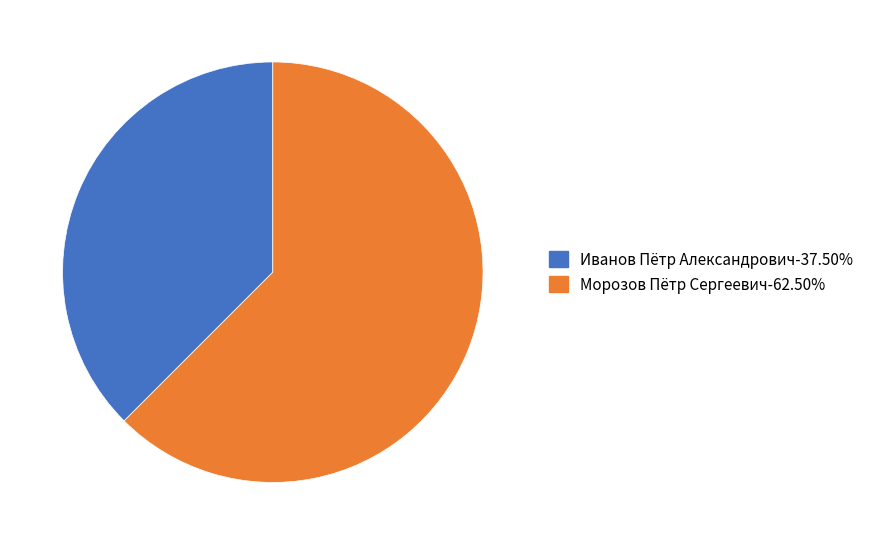

Is it true that Иванов Пётр Александрович is 30% of the pie?

False